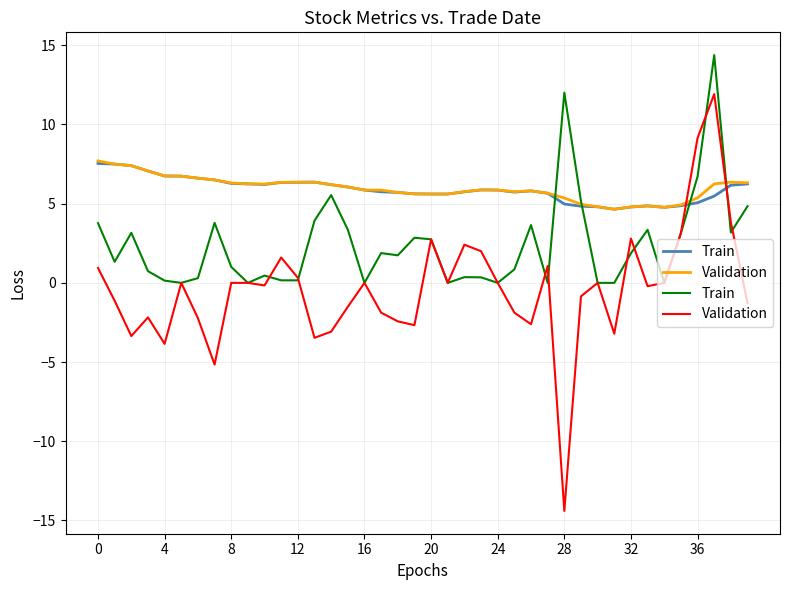

Which category has the lowest value in the Validation series?

28